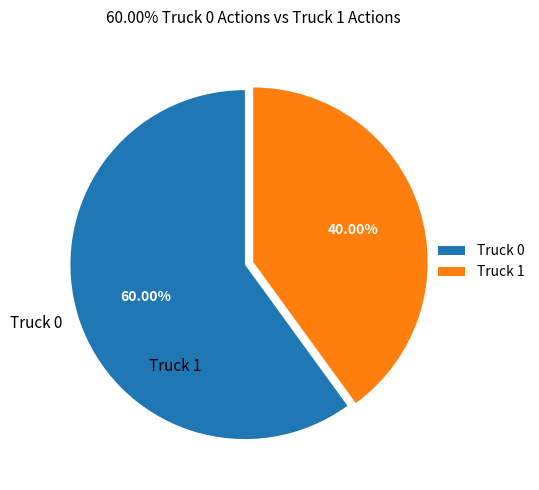

Is Truck 0 the majority of the pie?

Yes